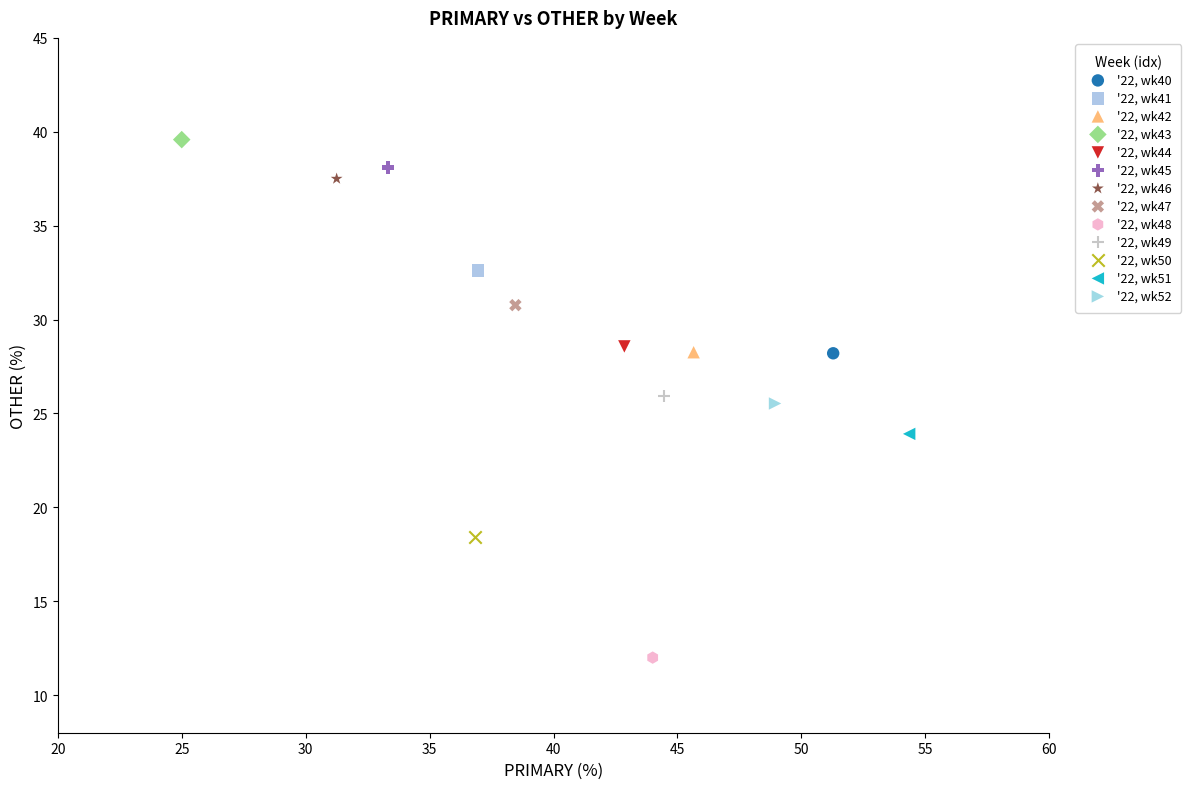

What are all the series names shown in the legend?

'22, wk40, '22, wk41, '22, wk42, '22, wk43, '22, wk44, '22, wk45, '22, wk46, '22, wk47, '22, wk48, '22, wk49, '22, wk50, '22, wk51, '22, wk52